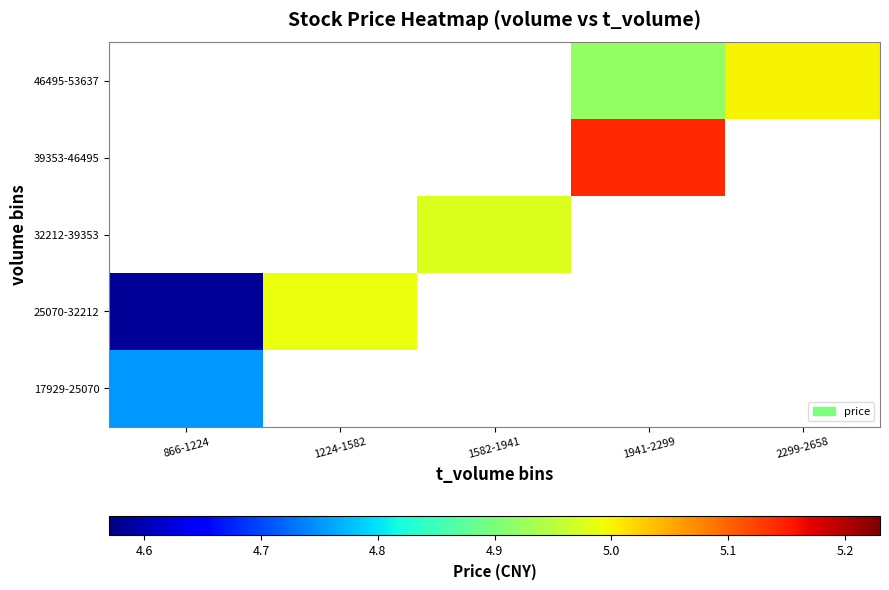

Is it true that 25070-32212 equals 5.0 at 1224-1582?

True